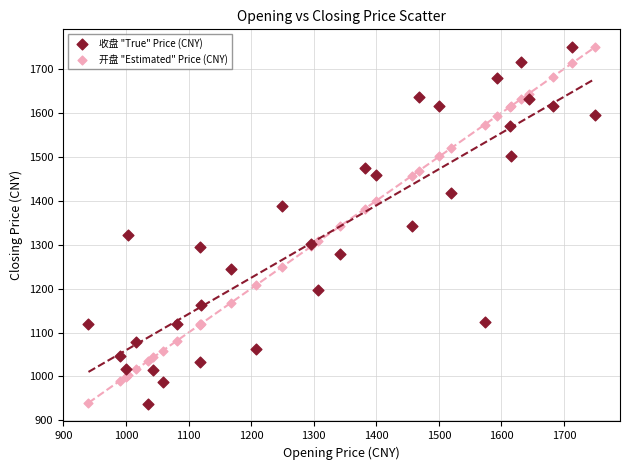

What is the X range (max minus min) for the scatter plot?

809.1